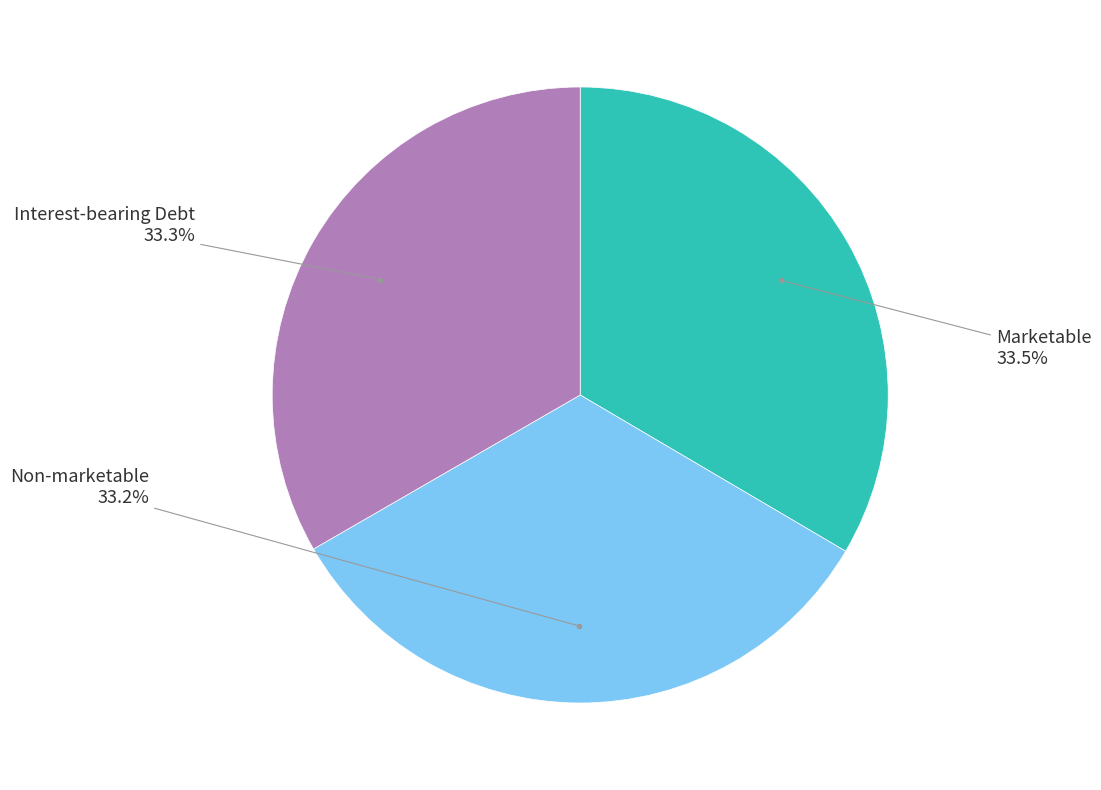

Does any single category account for the majority?

No